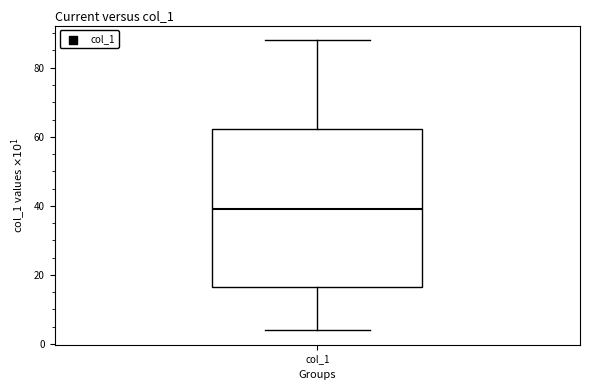

Read this box plot against the y-axis: the position of the median line, the range covered by the box, and the ends of both whiskers. The values are not printed on the chart, so give them approximately, as read against the axis.

median 40, box 16 to 62, whiskers 4 to 88